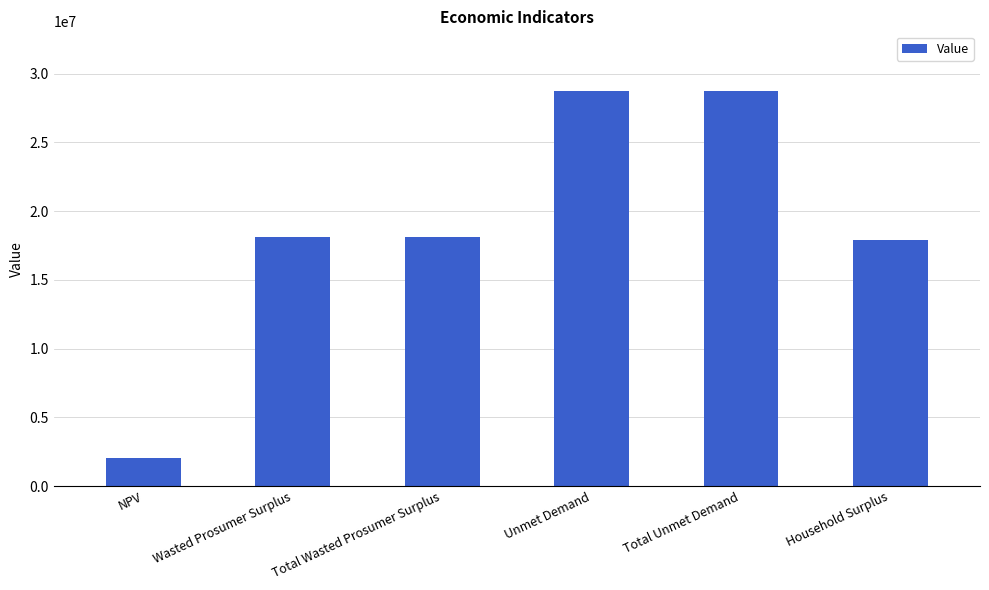

What is the change in value from Wasted Prosumer Surplus to Household Surplus?

-234815.1